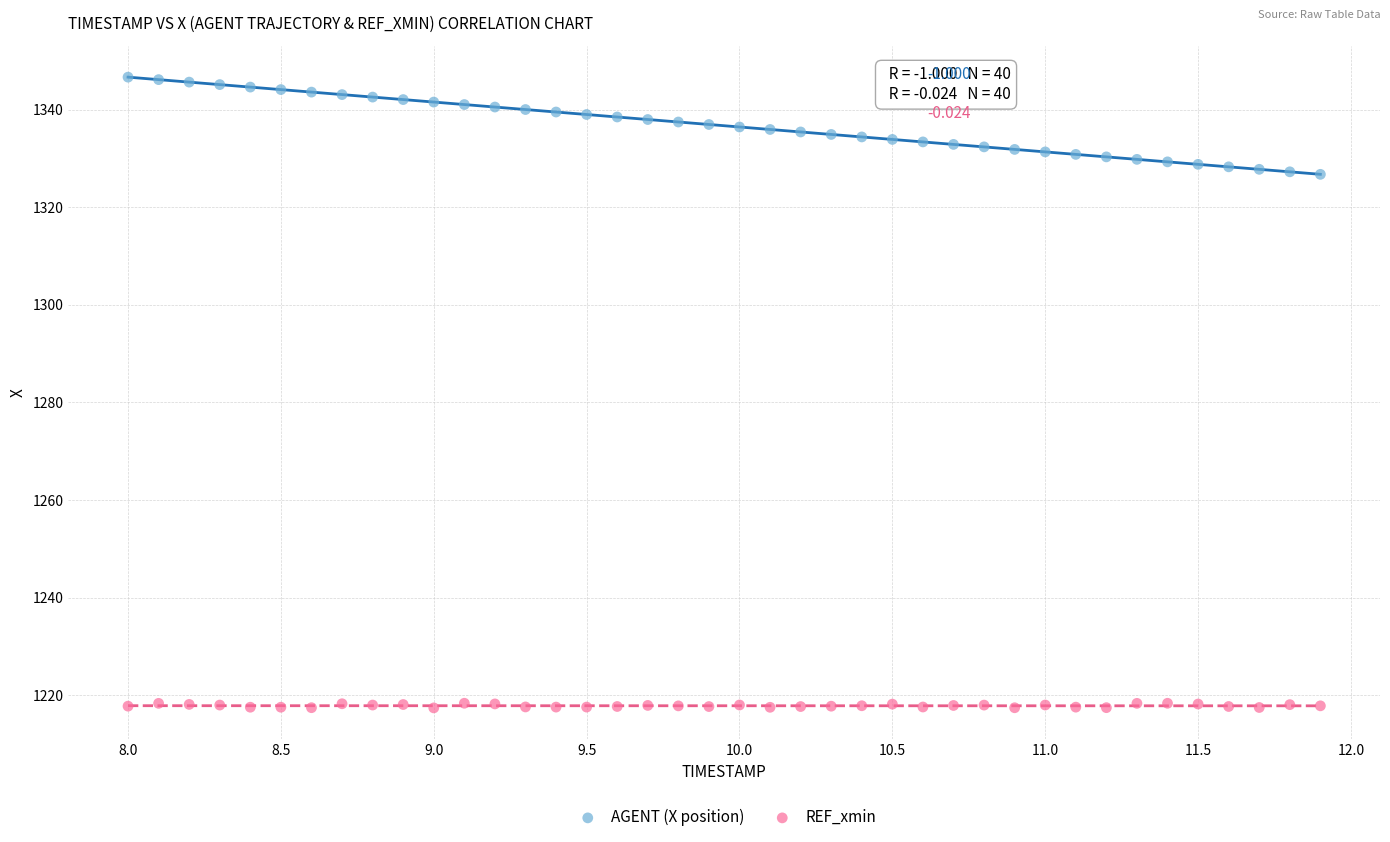

Which series contains the highest Y value?

AGENT (X position)